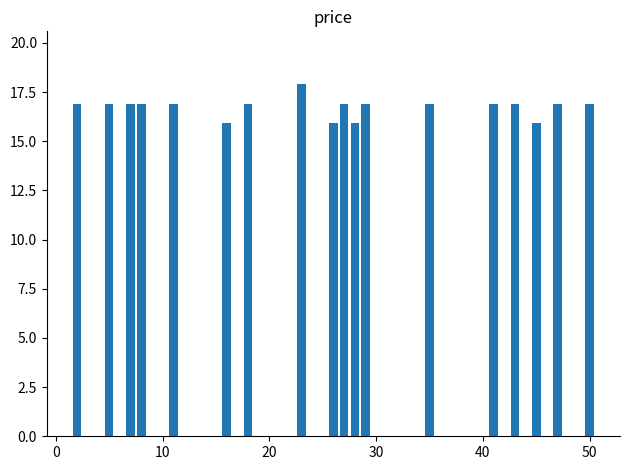

What is the value of the 15th bar from the left?

16.9